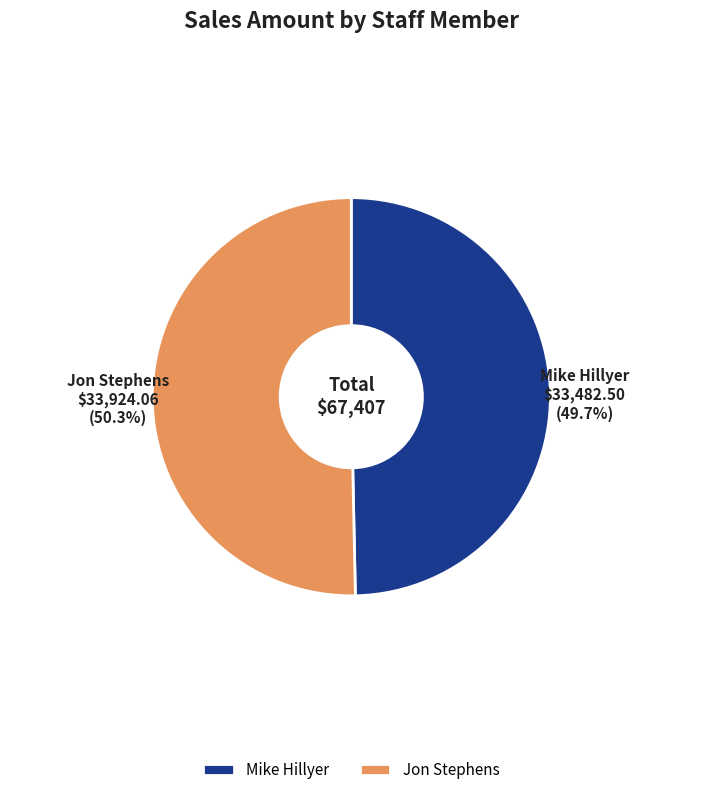

Is there any slice that represents more than half of the pie?

Yes